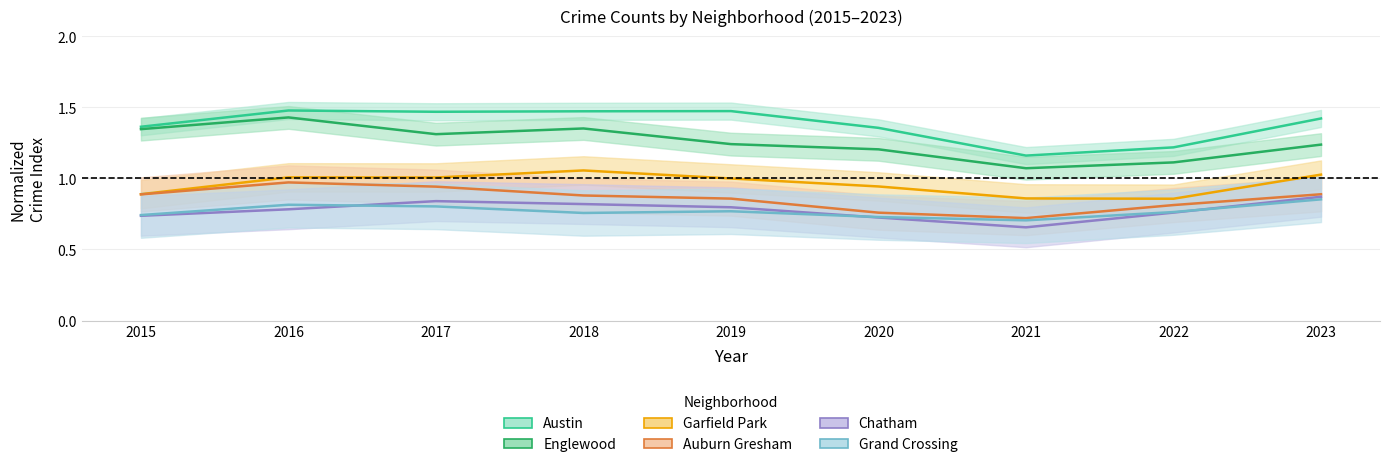

The value of Garfield Park at 2017 is 1.0. True or false?

True